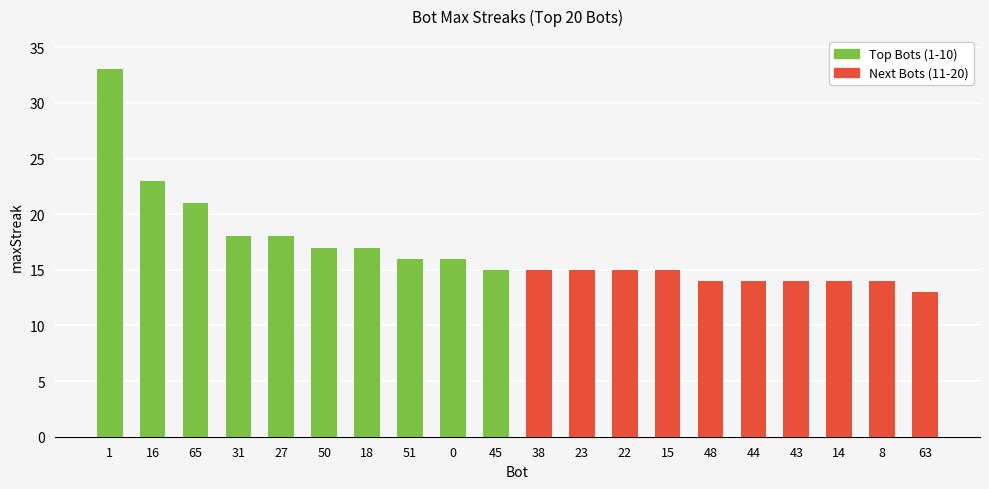

Which series has the largest total across all categories?

Top Bots (1-10)